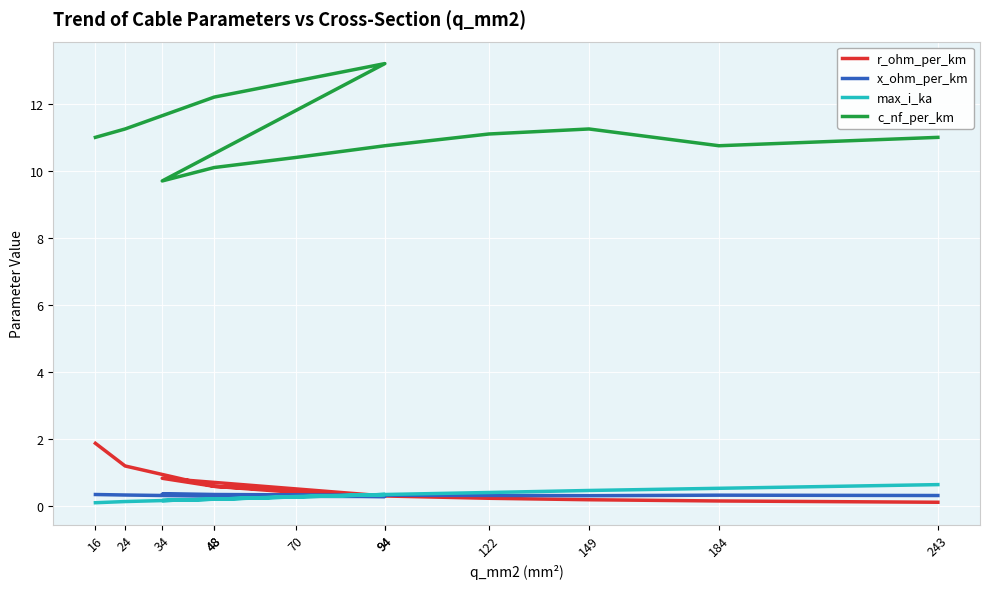

What is the difference between the maximum and minimum values in the c_nf_per_km series?

3.5